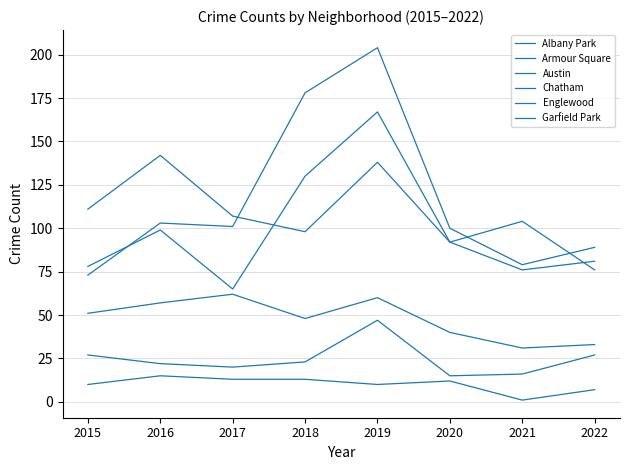

How many lines are shown in the chart?

6